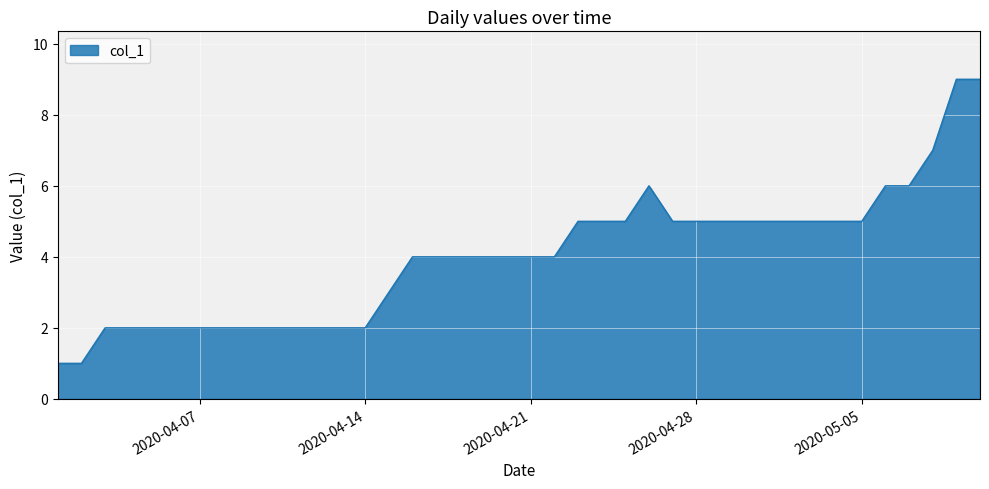

How many lines are shown in the chart?

1